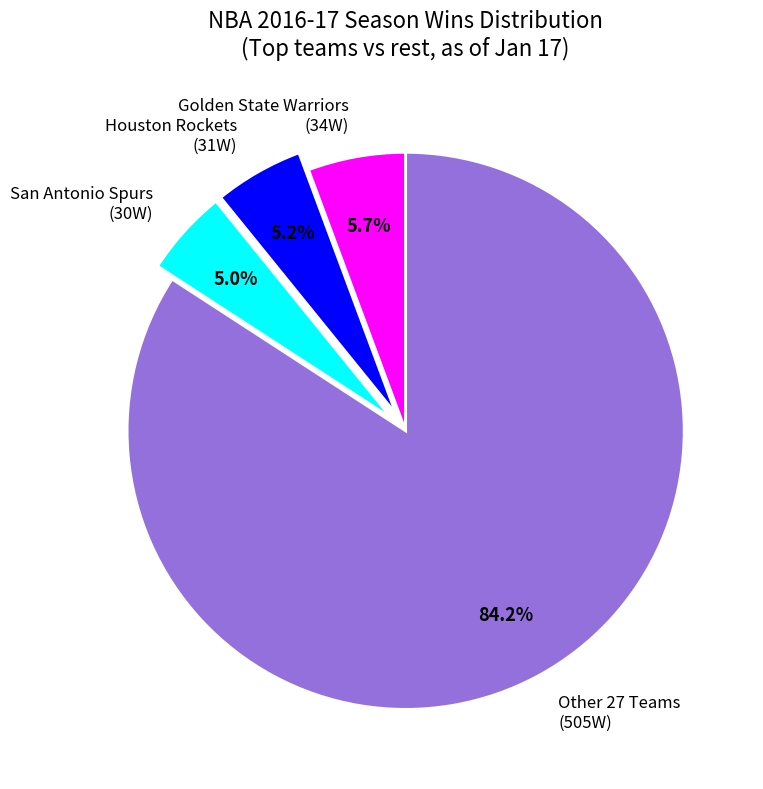

Do San Antonio Spurs (30W) and Houston Rockets (31W) together represent more than half of the pie?

No